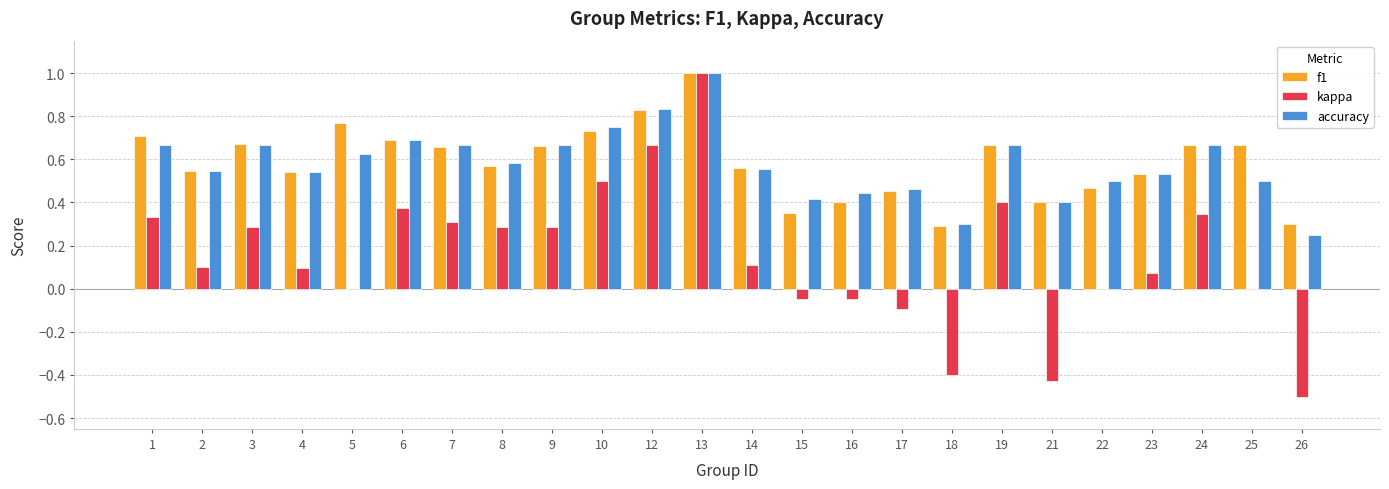

Are the bars horizontal?

No